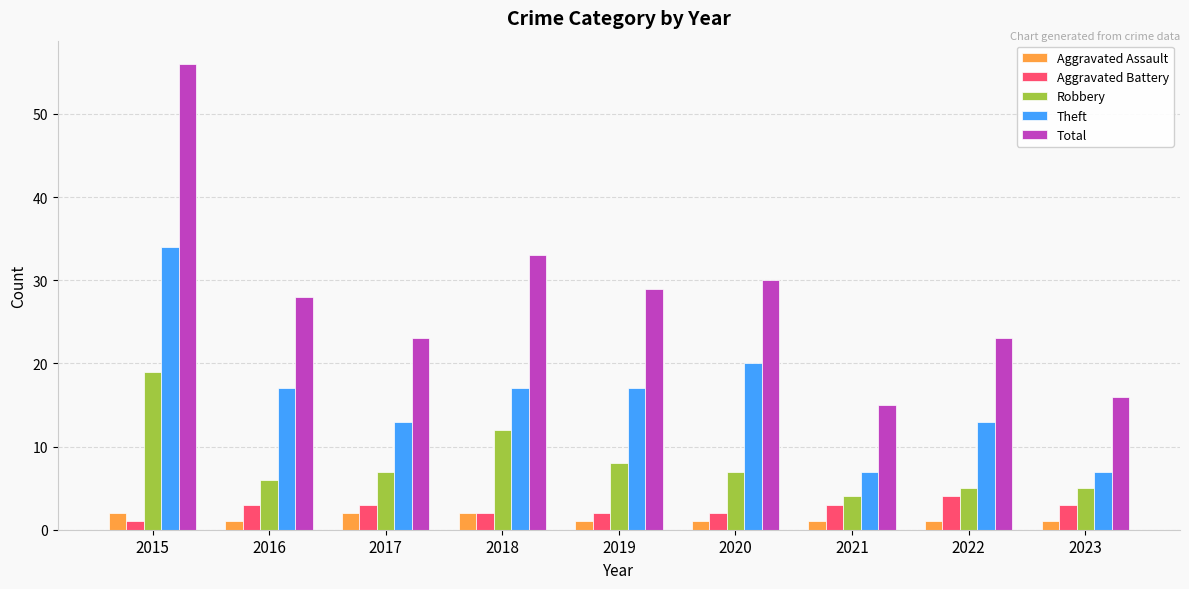

Which series has the widest spread of values?

Total